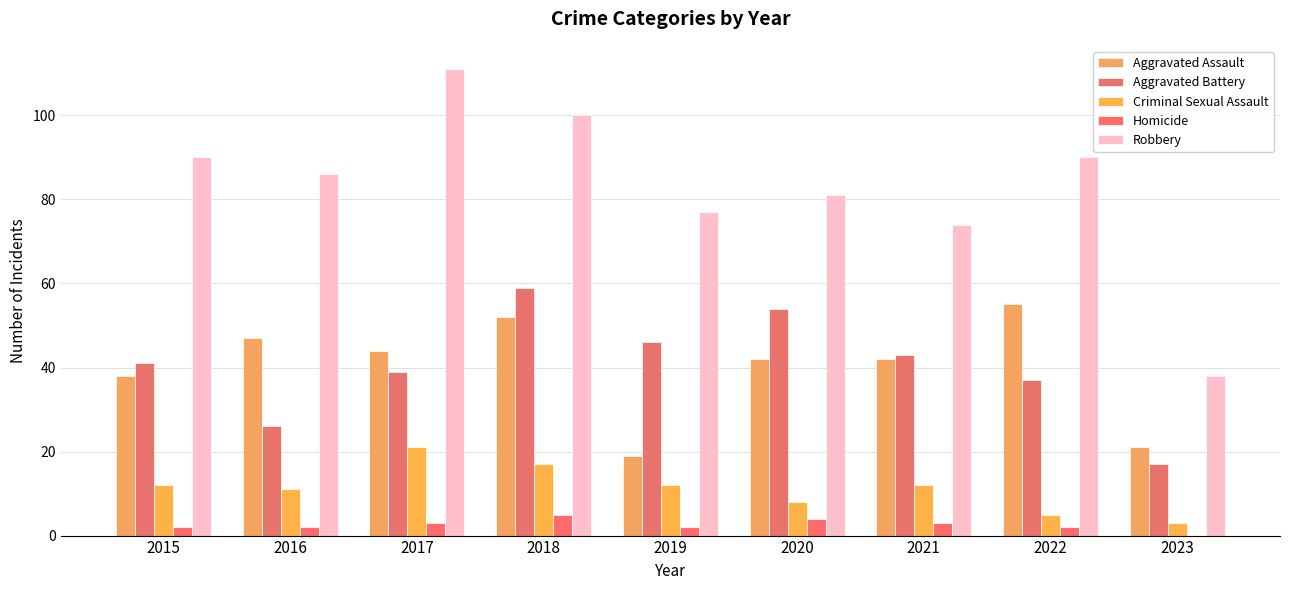

What is the total value across all series at 2016?

172